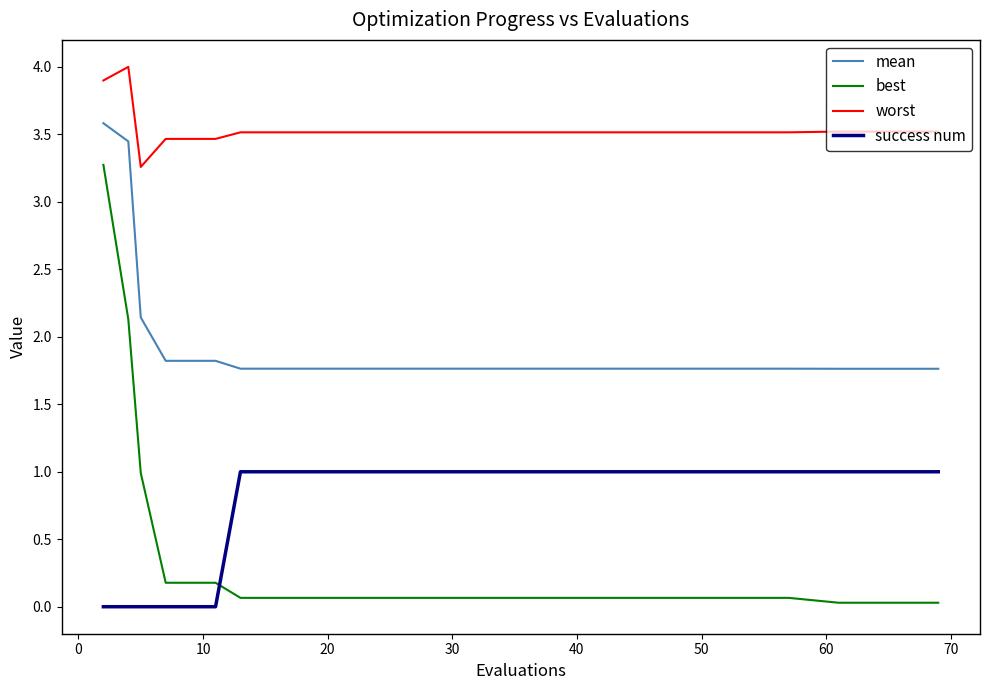

Which series has the largest range (max minus min)?

best